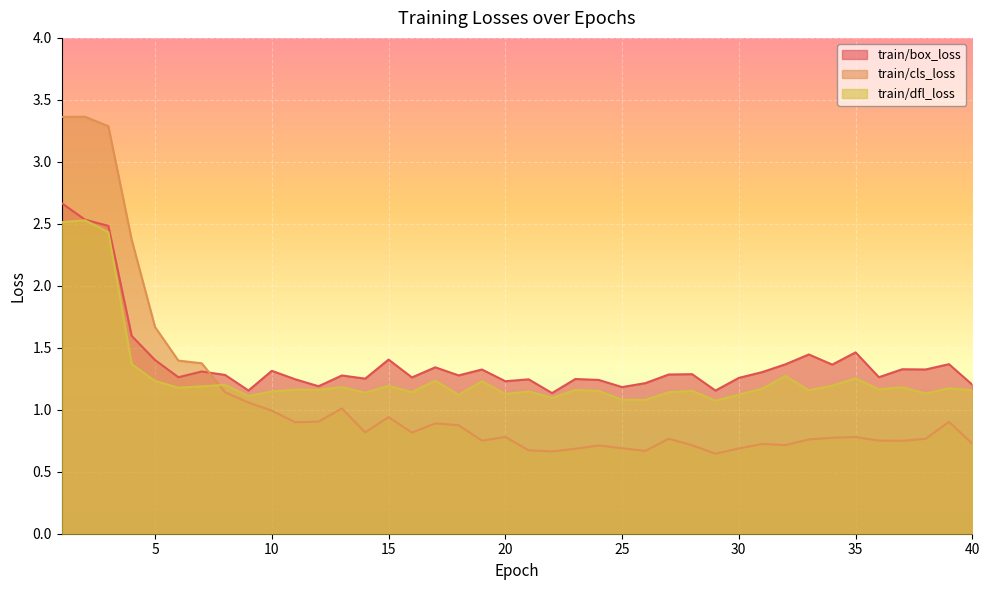

Reading left to right, list all the values displayed in this chart.

train/box_loss: 1=2.7	2=2.5	3=2.5	4=1.6	5=1.4	6=1.3	7=1.3	8=1.3	9=1.2	10=1.3	11=1.2	12=1.2	13=1.3	14=1.3	15=1.4	16=1.3	17=1.3	18=1.3	19=1.3	20=1.2	21=1.2	22=1.1	23=1.2	24=1.2	25=1.2	26=1.2	27=1.3	28=1.3	29=1.2	30=1.3	31=1.3	32=1.4	33=1.4	34=1.4	35=1.5	36=1.3	37=1.3	38=1.3	39=1.4	40=1.2
train/cls_loss: 1=3.4	2=3.4	3=3.3	4=2.4	5=1.7	6=1.4	7=1.4	8=1.1	9=1.1	10=1.0	11=0.9	12=0.9	13=1.0	14=0.8	15=0.9	16=0.8	17=0.9	18=0.9	19=0.8	20=0.8	21=0.7	22=0.7	23=0.7	24=0.7	25=0.7	26=0.7	27=0.8	28=0.7	29=0.6	30=0.7	31=0.7	32=0.7	33=0.8	34=0.8	35=0.8	36=0.8	37=0.7	38=0.8	39=0.9	40=0.7
train/dfl_loss: 1=2.5	2=2.5	3=2.4	4=1.4	5=1.2	6=1.2	7=1.2	8=1.2	9=1.1	10=1.1	11=1.2	12=1.2	13=1.2	14=1.1	15=1.2	16=1.1	17=1.2	18=1.1	19=1.2	20=1.1	21=1.1	22=1.1	23=1.2	24=1.2	25=1.1	26=1.1	27=1.1	28=1.2	29=1.1	30=1.1	31=1.2	32=1.3	33=1.2	34=1.2	35=1.3	36=1.2	37=1.2	38=1.1	39=1.2	40=1.2